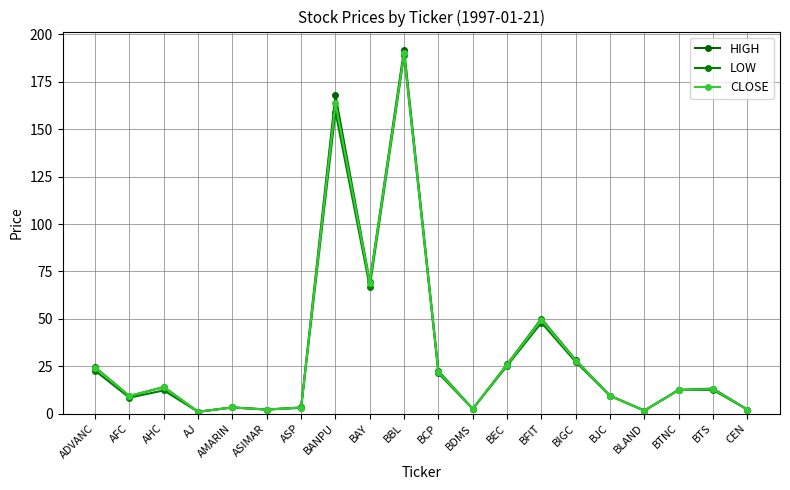

How many distinct data groups are displayed?

3